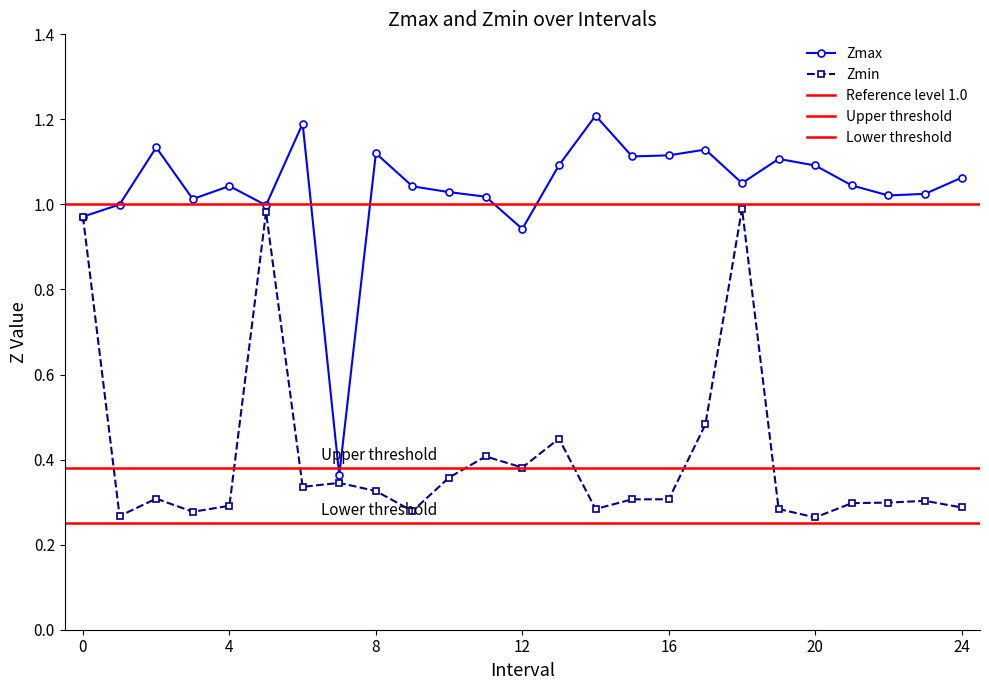

True or false: Zmin and Zmax intersect in this chart.

False